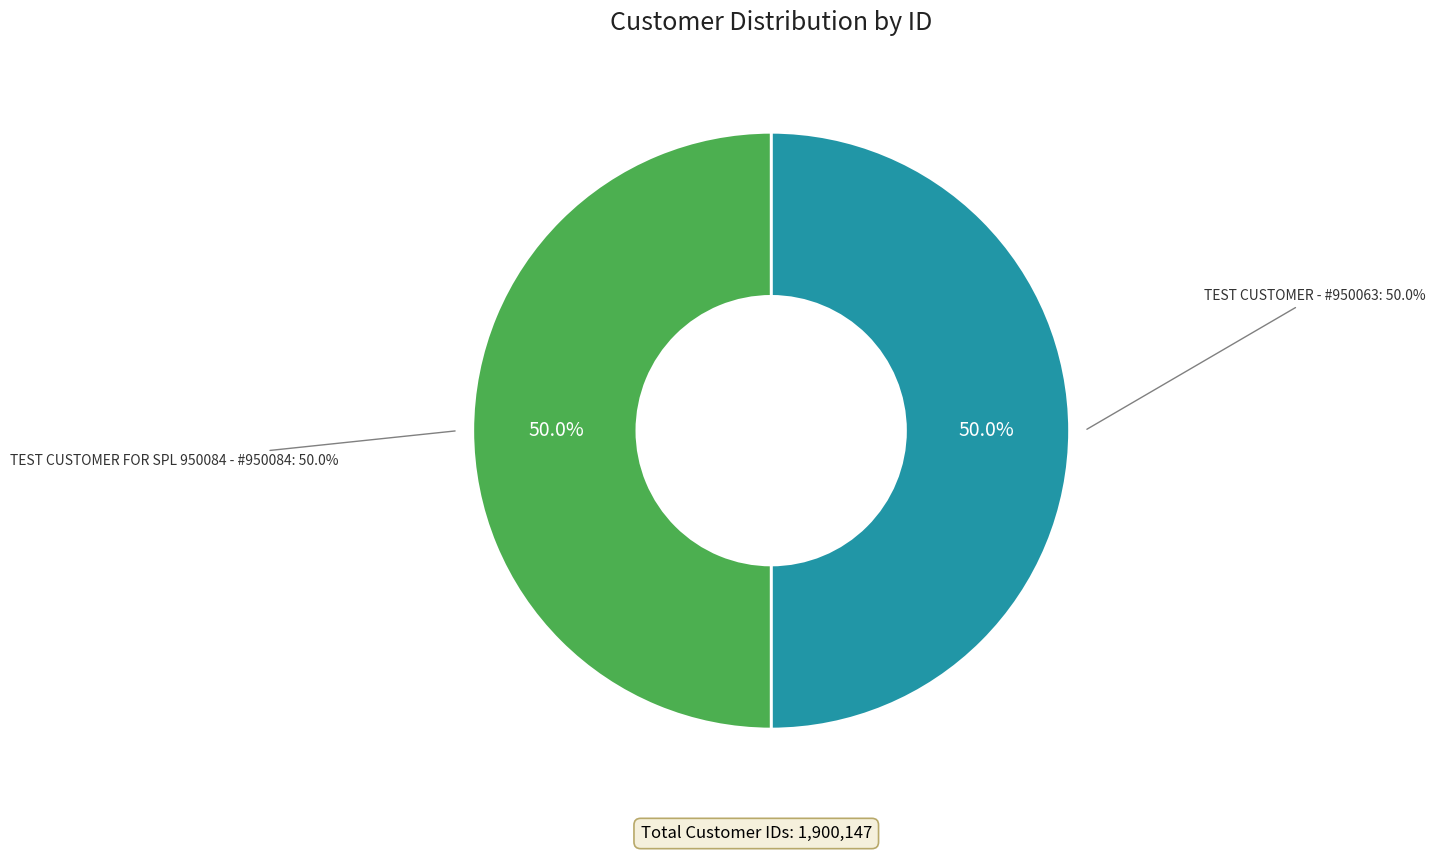

To the nearest percent, what is the average slice percentage?

50%